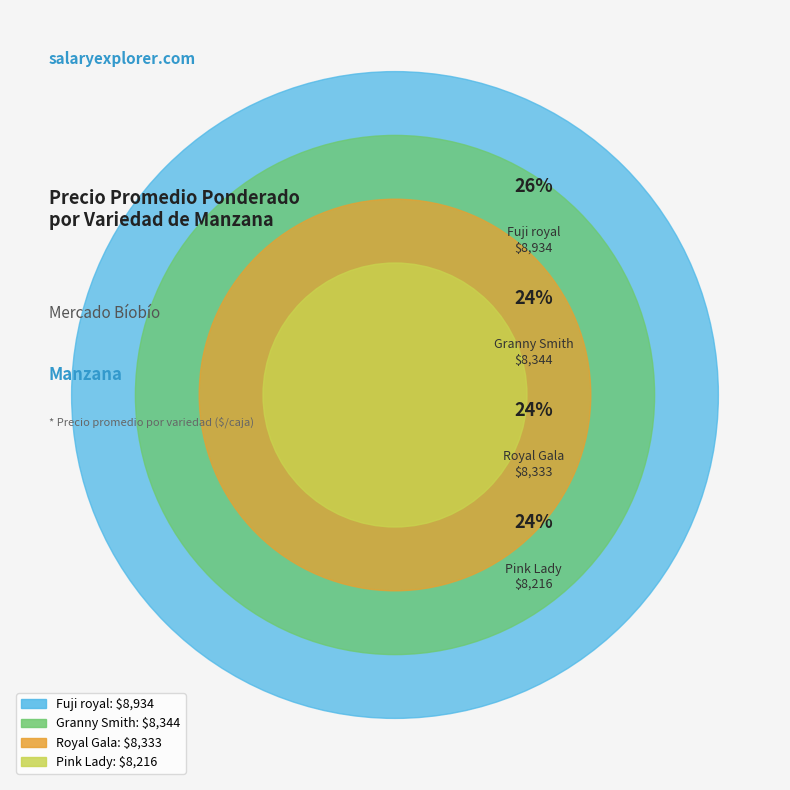

Is the sum of 21 and 10 greater than half?

No